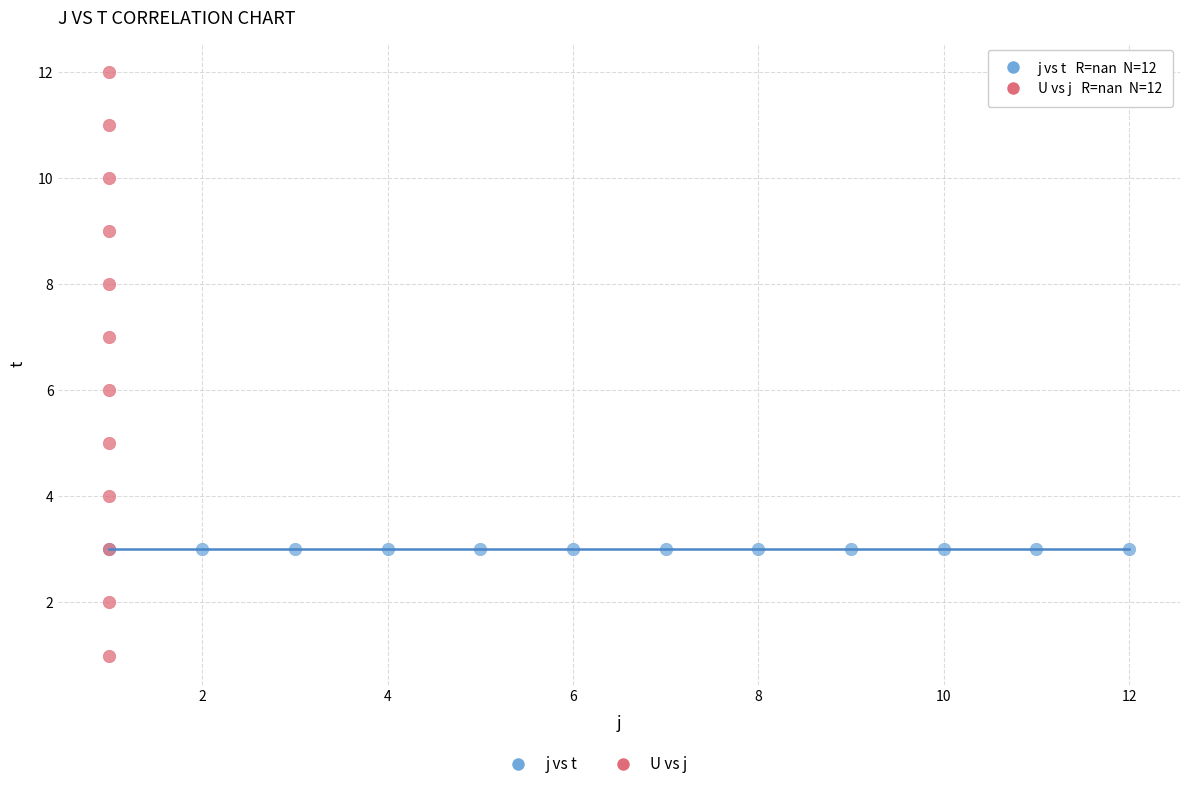

Which series contains the highest Y value?

U vs j